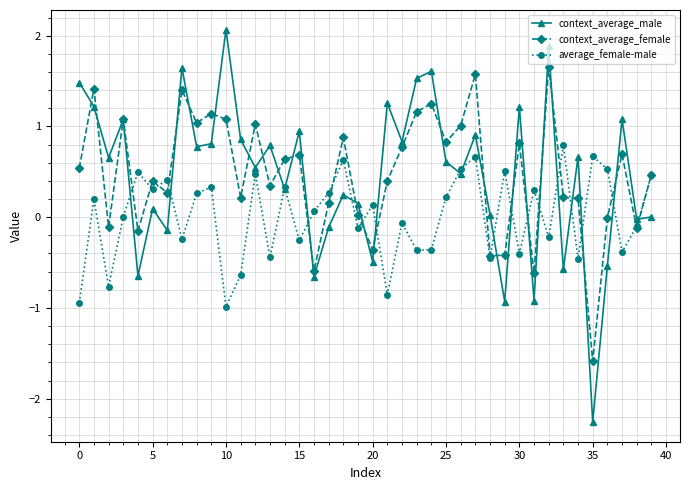

What is the minimum value for context_average_male?

-2.3